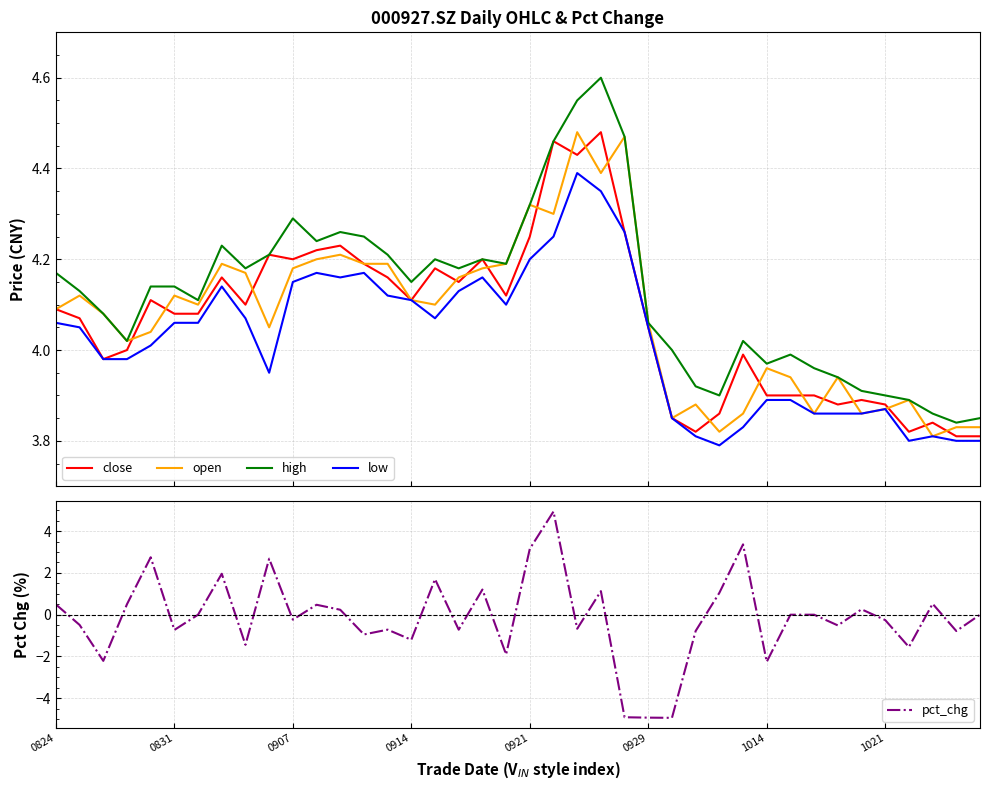

How many values in the open series are below 4?

14